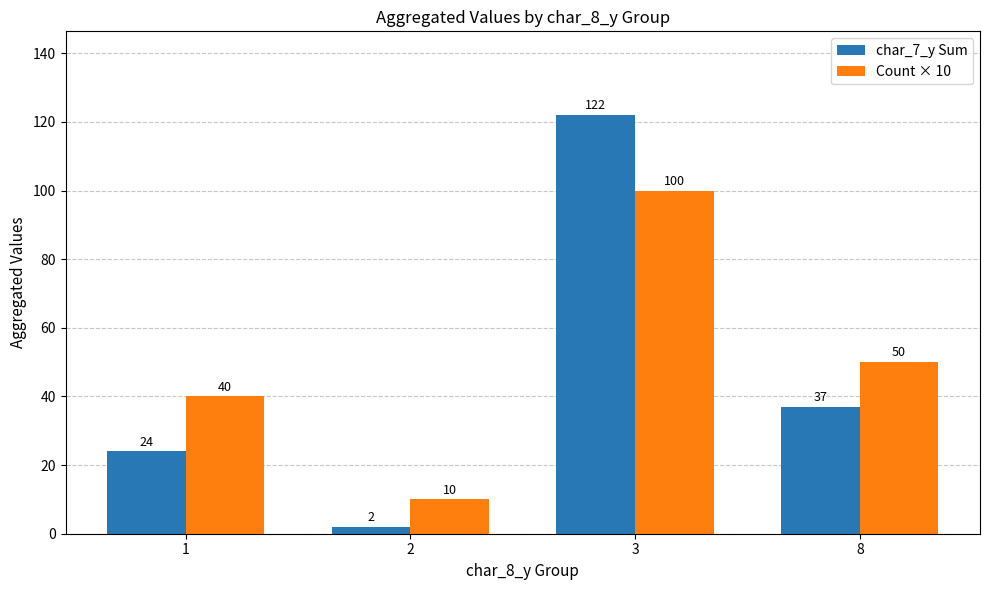

At which label is char_7_y Sum closest to 62?

8